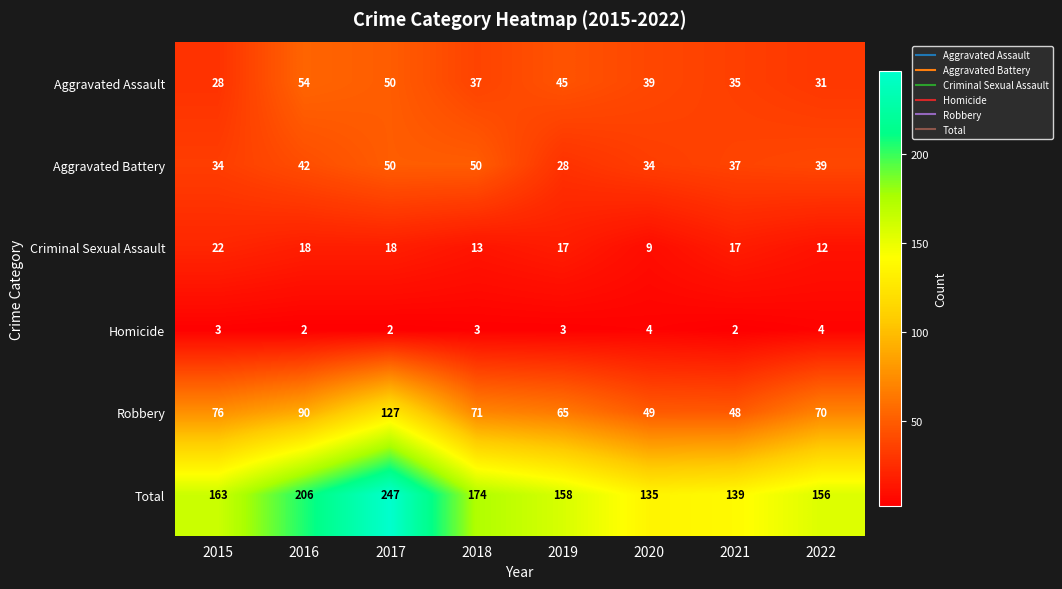

Count the number of categories in the chart.

8